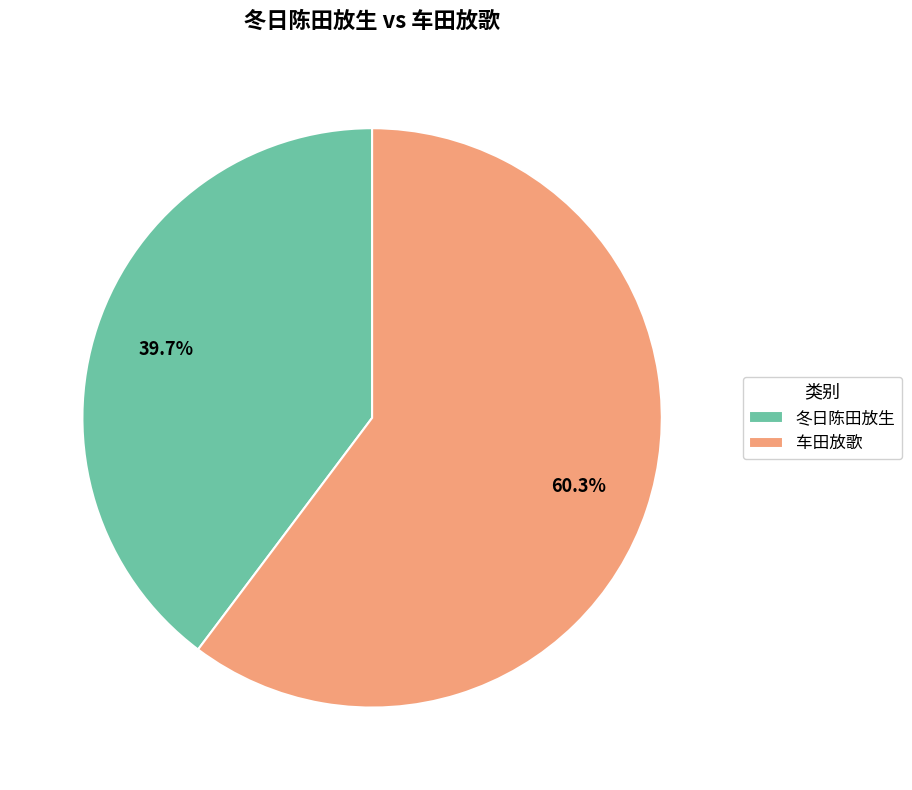

How many slices are in this pie chart?

2